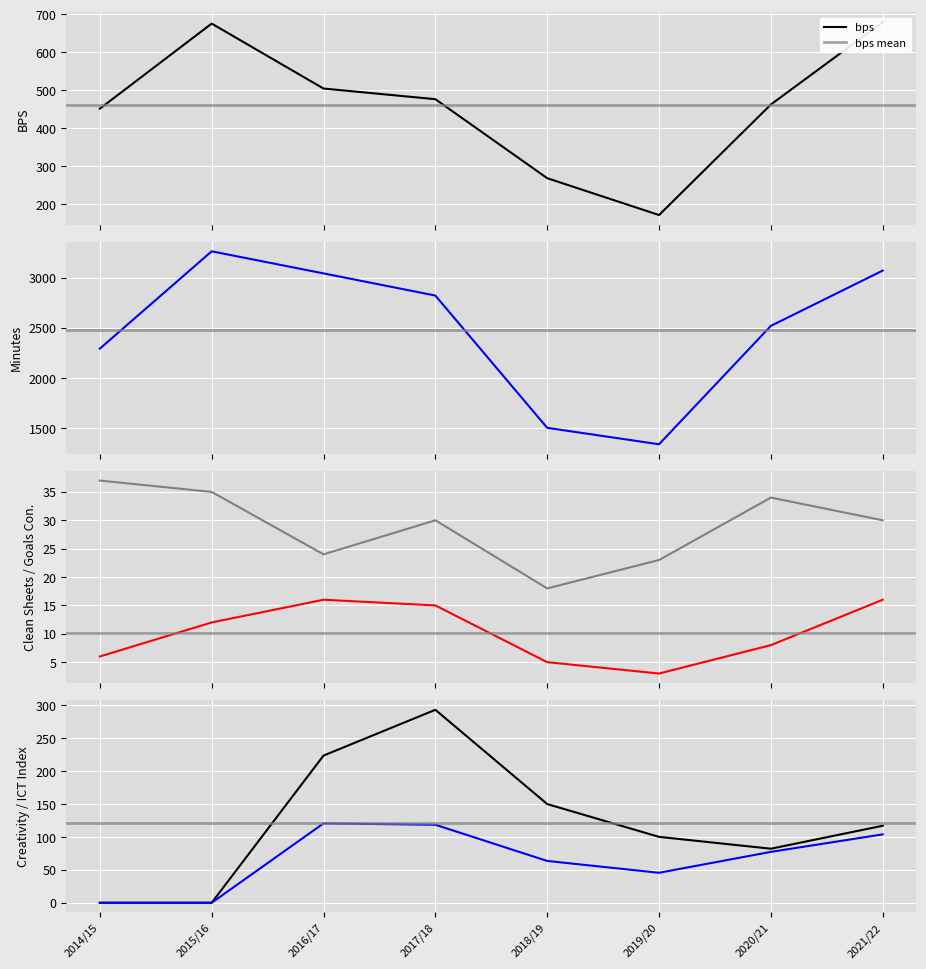

What is the difference between the bps values at 2021/22 and 2014/15?

228.0